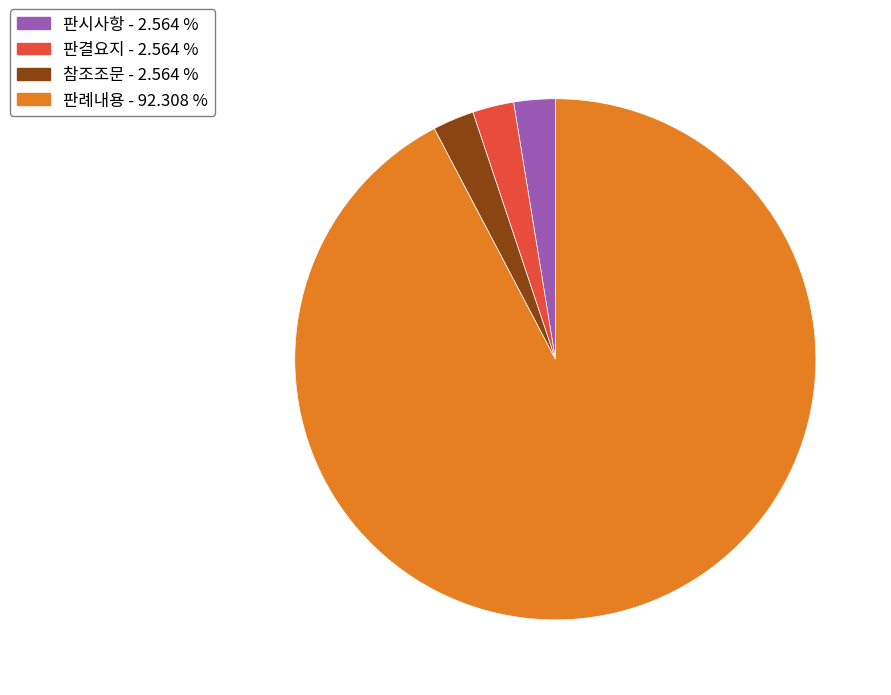

What is the majority slice?

판례내용